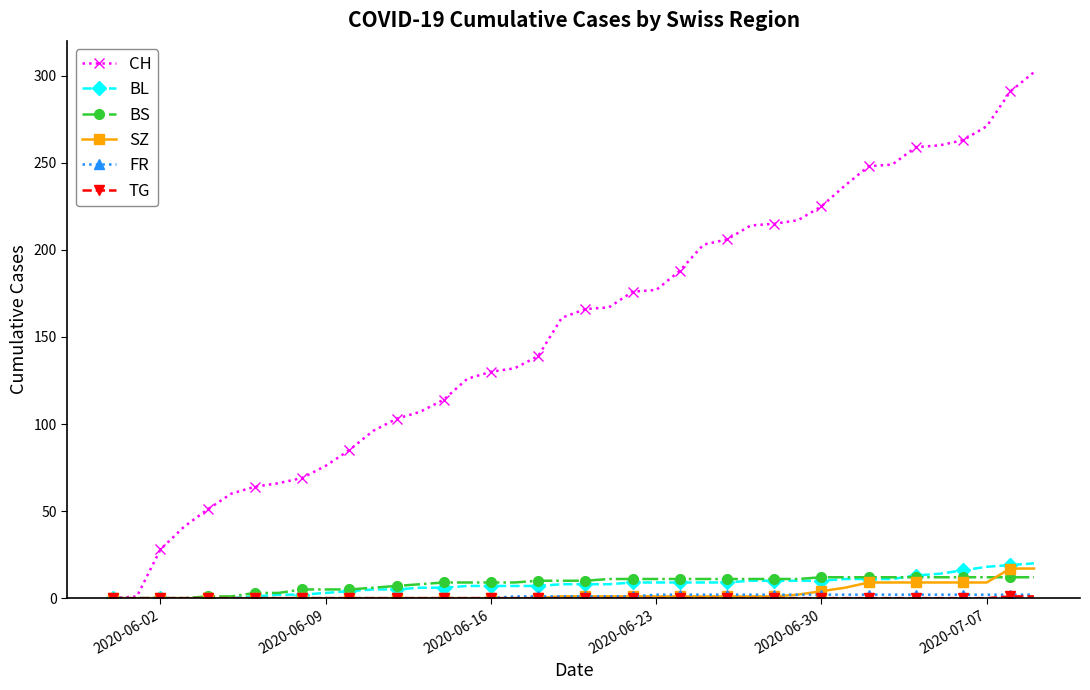

Which series has the largest total across all categories?

CH